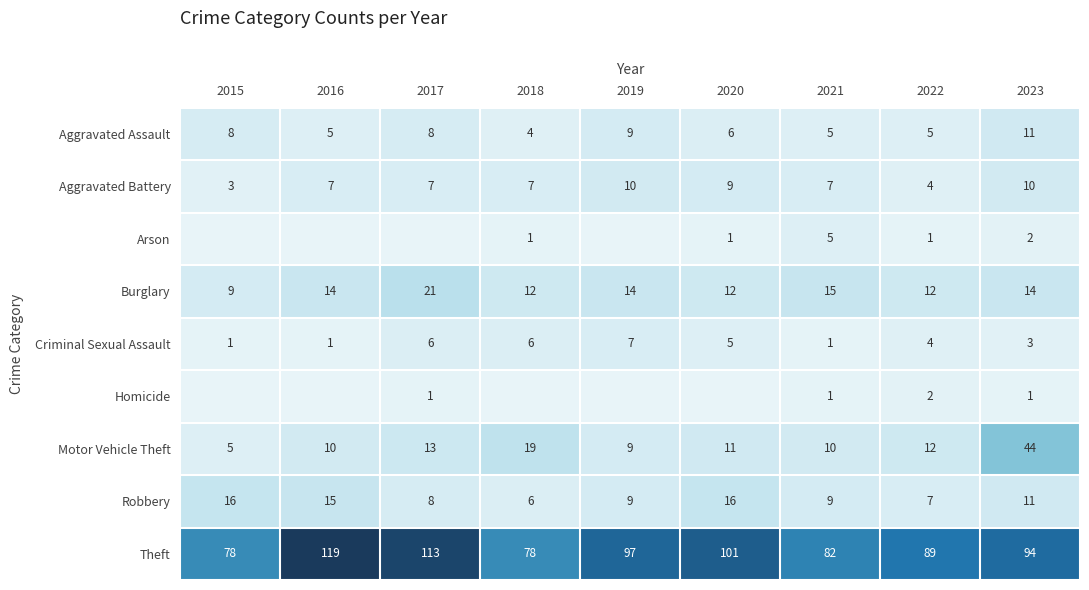

True or false: Aggravated Battery has a value of 2 at 2018.

False